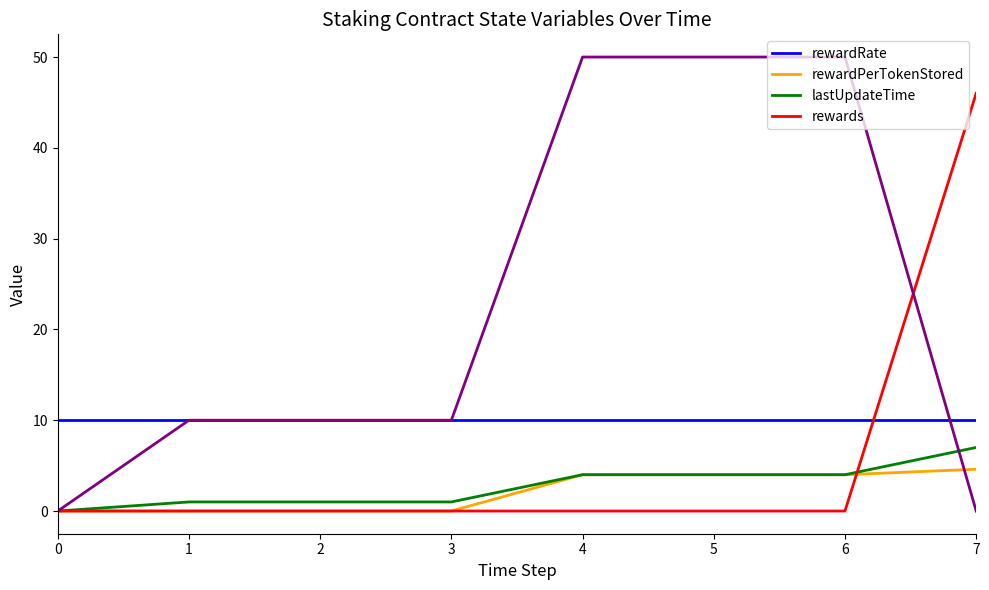

What is the sum of all rewards values?

46.0